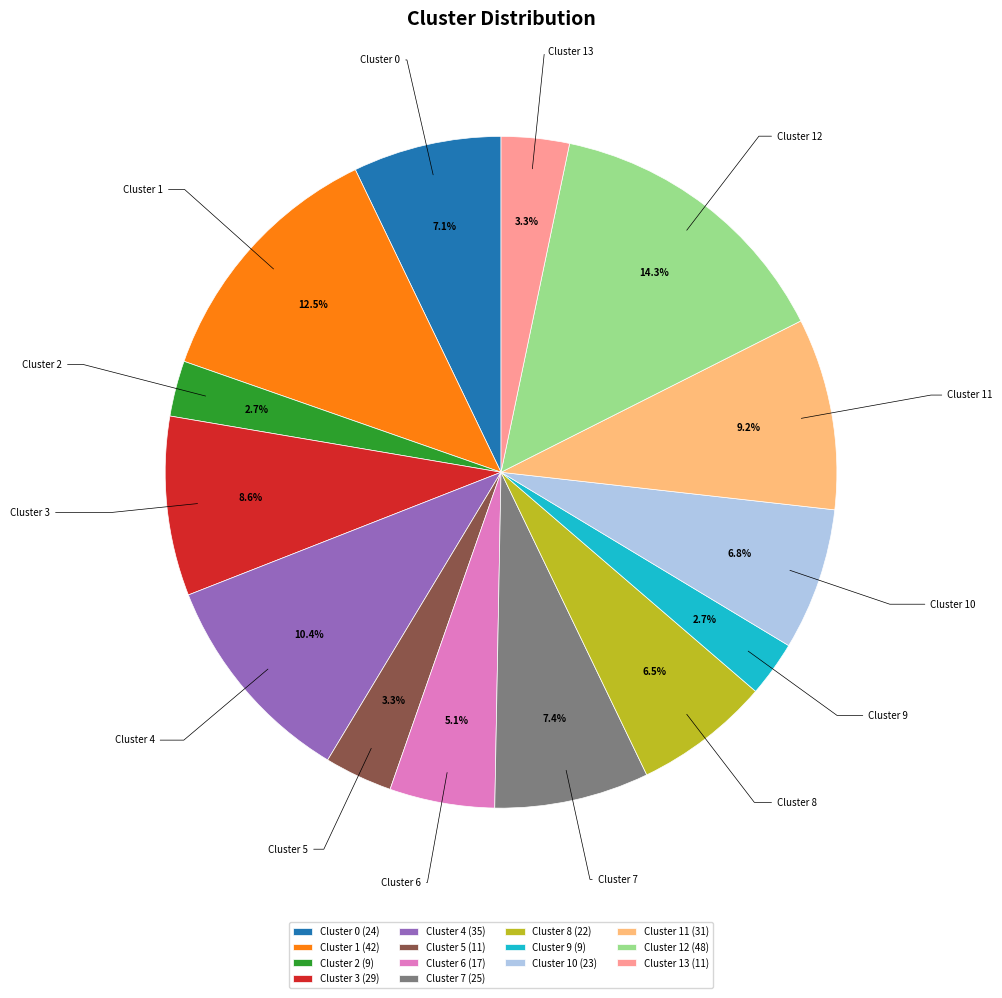

Does Cluster 9 account for over 50% of the chart?

No